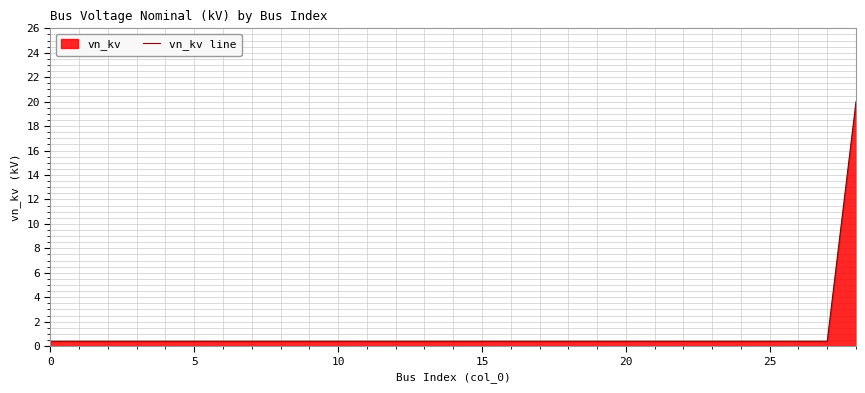

What is the sum of all values?

31.2